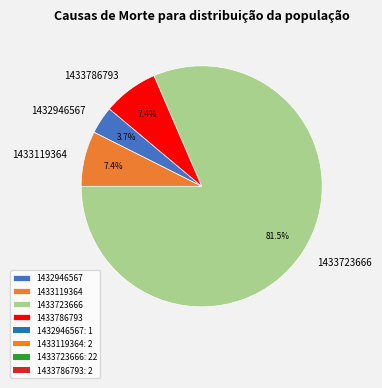

Count the number of slices in the pie.

4